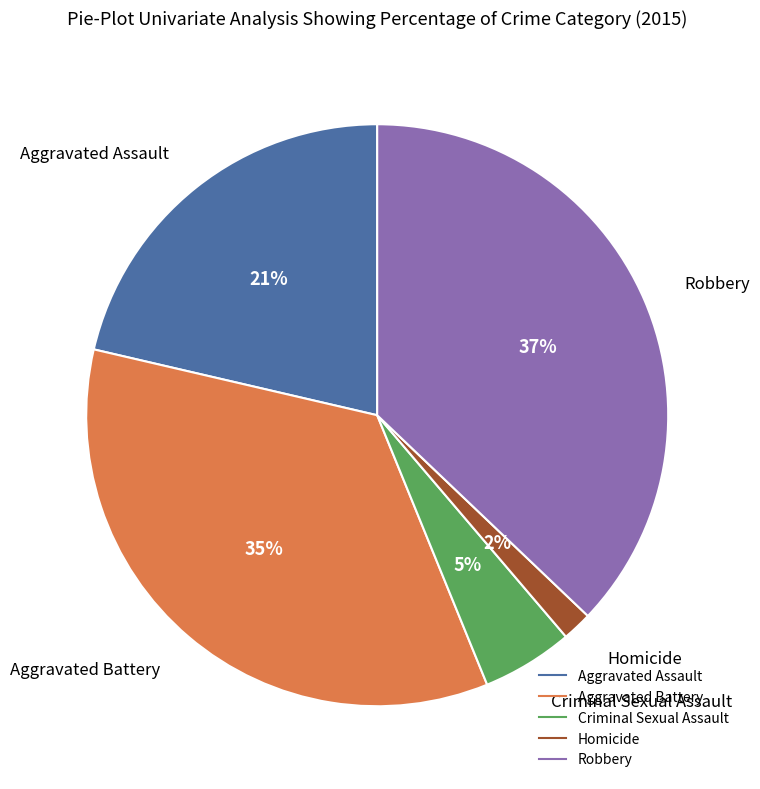

Combined, do Aggravated Assault and Criminal Sexual Assault account for over 50%?

No